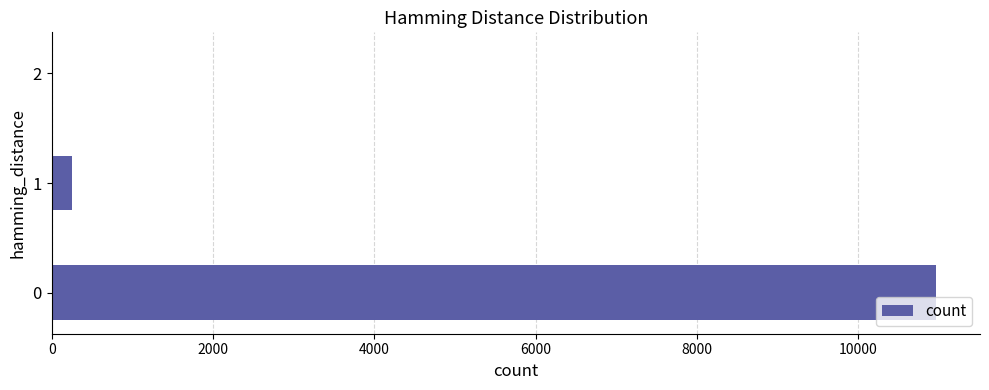

What is the change in value from 0 to 1?

-10706